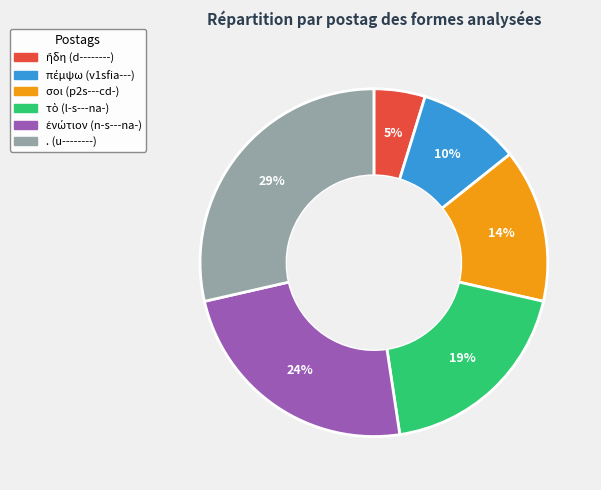

How many slices are in this pie chart?

6